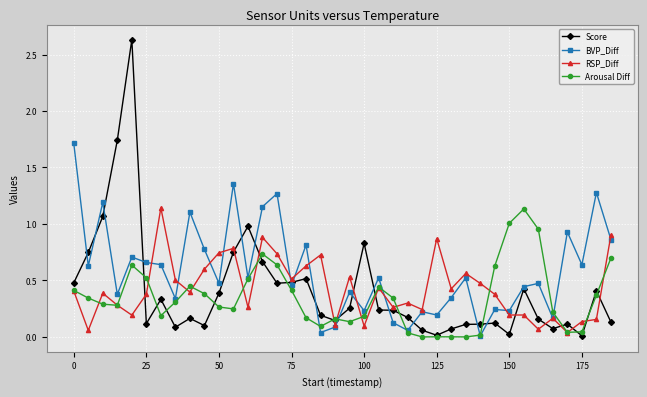

Which series has the largest range (max minus min)?

Score